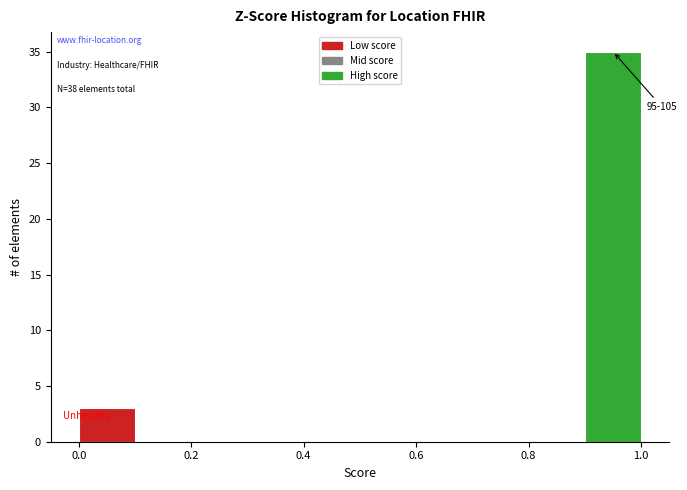

Over which range of the x-axis is the bar tallest?

0.9 to 1.0